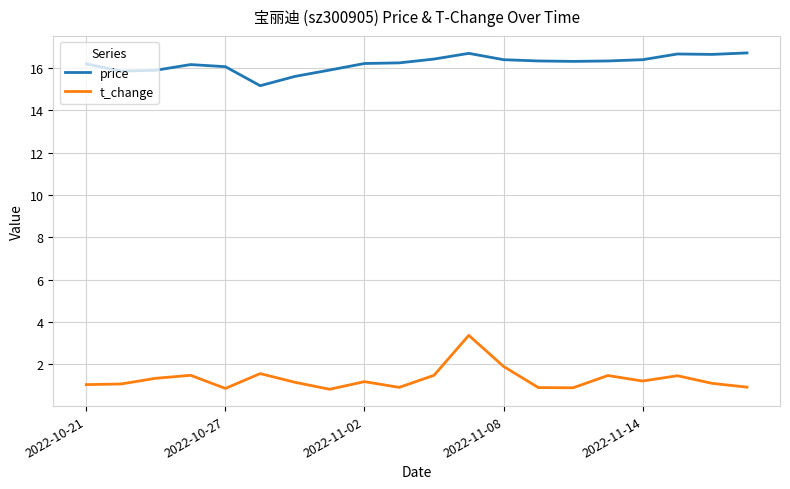

Which series has the widest spread of values?

t_change